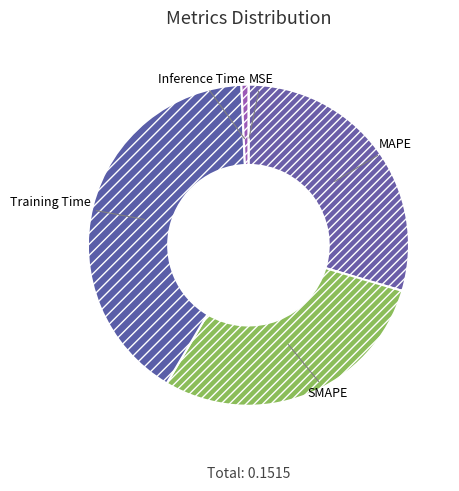

Is the sum of Training Time and Inference Time greater than half?

No